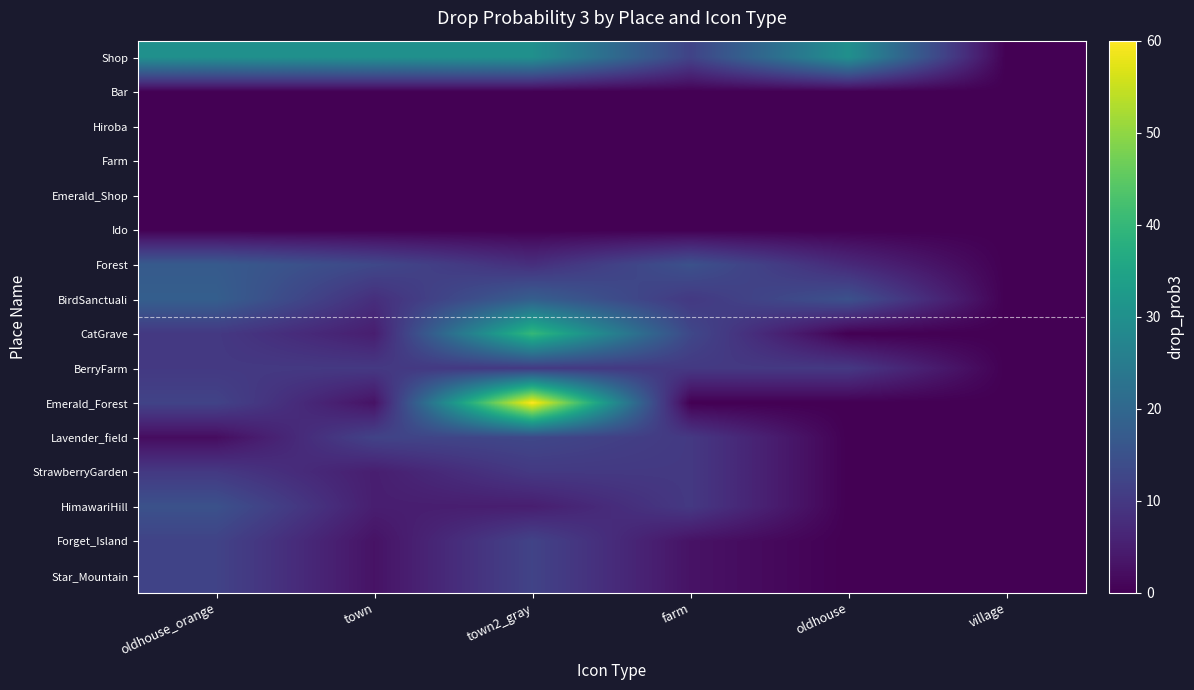

At how many categories does at least one series exceed 4?

5